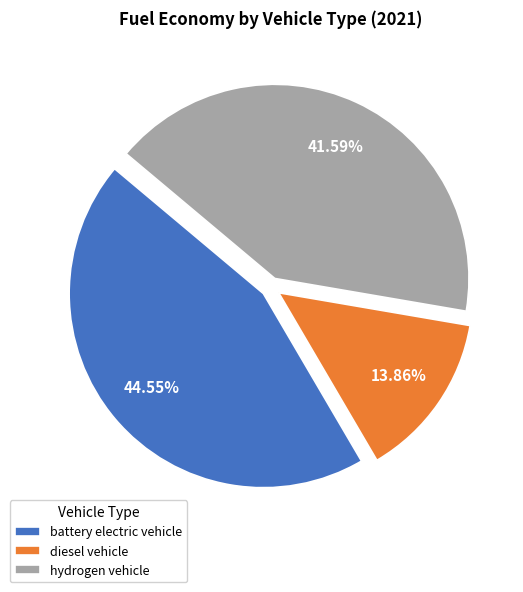

What is the smallest slice in the pie chart?

diesel vehicle